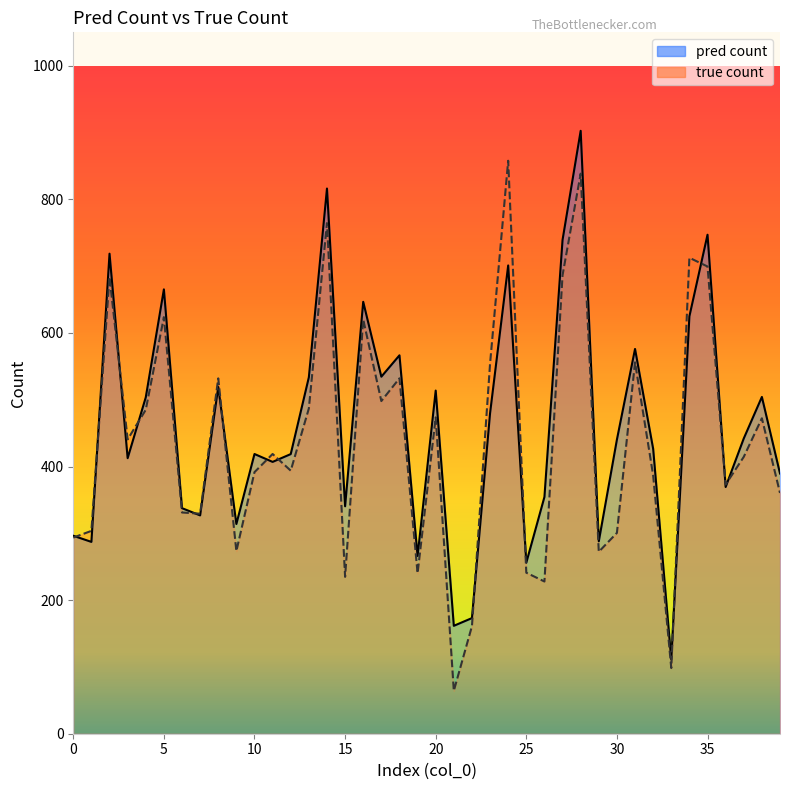

At how many categories does at least one series exceed 725?

5